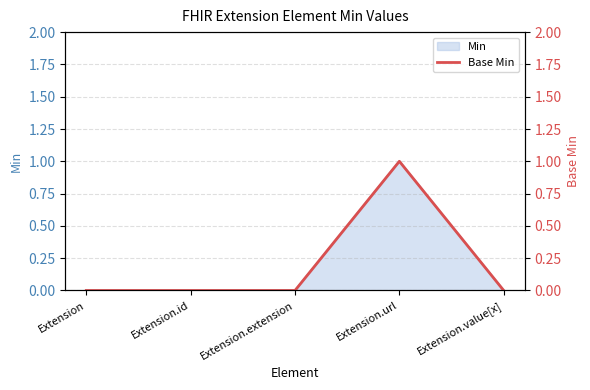

What is the maximum value shown in the chart?

1